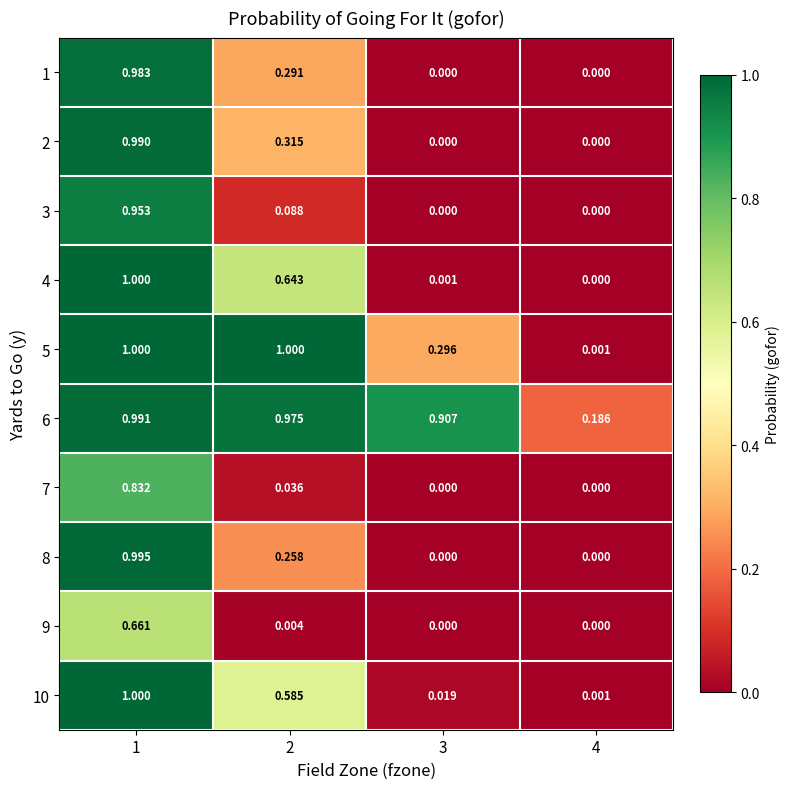

How many positive values does the 4 series have?

3